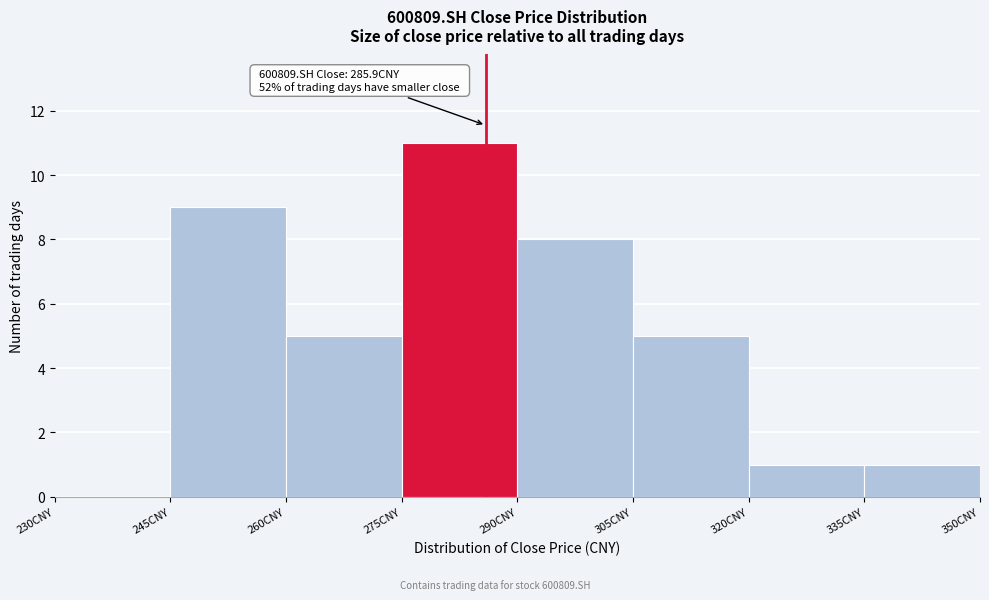

Which range on the x-axis has the tallest bar?

275 to 290